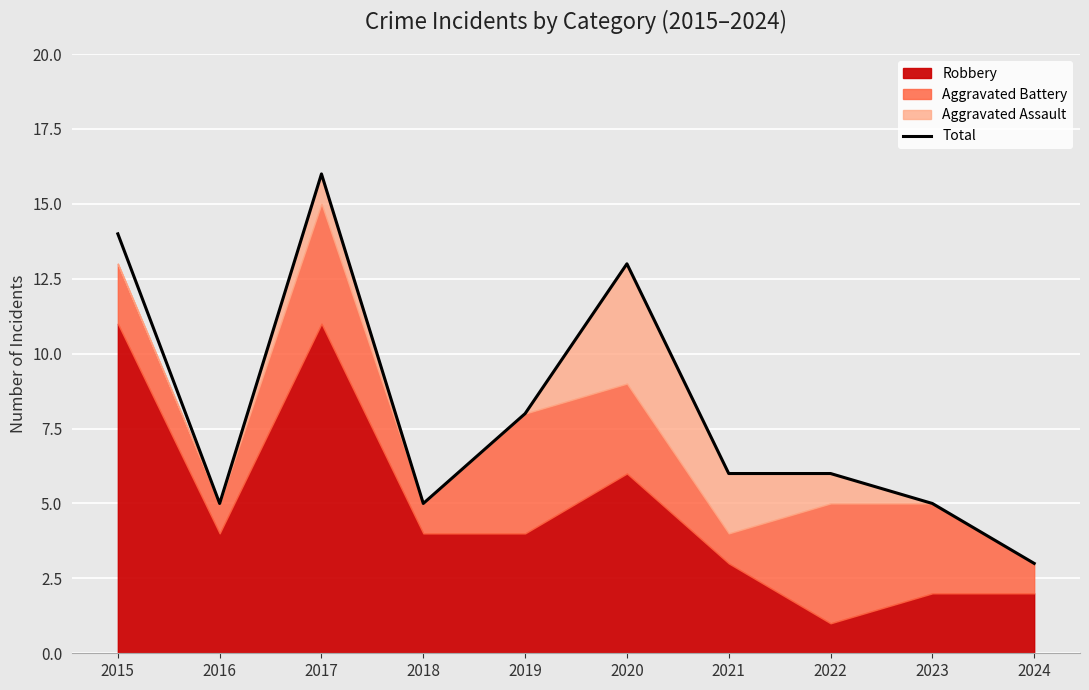

At which label does the data first exceed 6?

2015